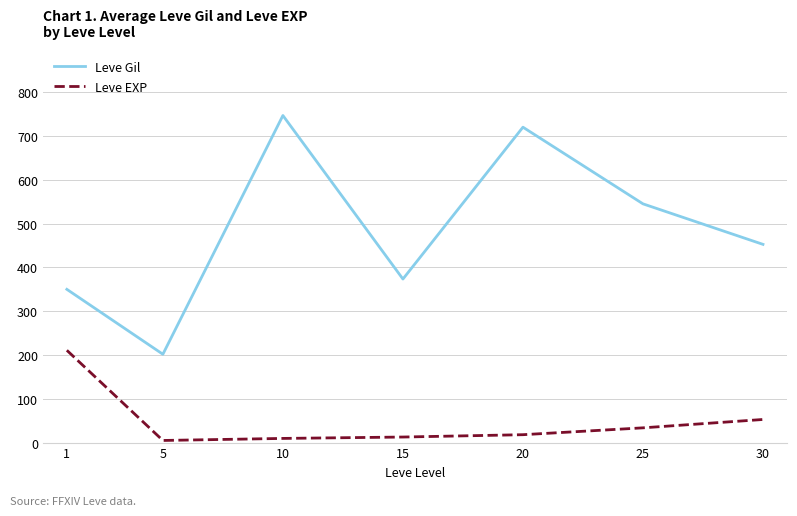

Between 1 and 5, which series saw the biggest shift?

Leve EXP